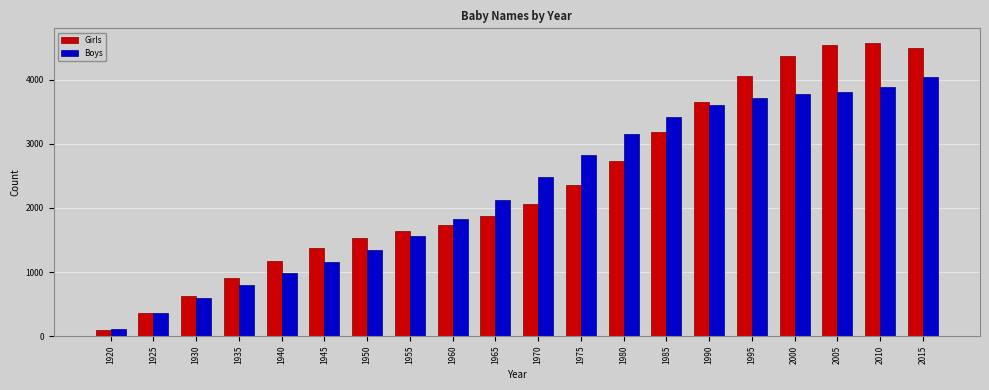

What is the difference between the maximum and minimum values in the Boys series?

3940